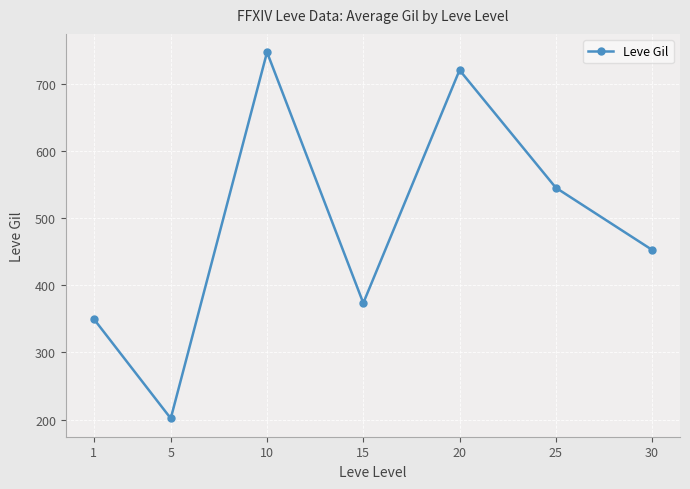

Is it true that the value at 10 is 746.7?

True